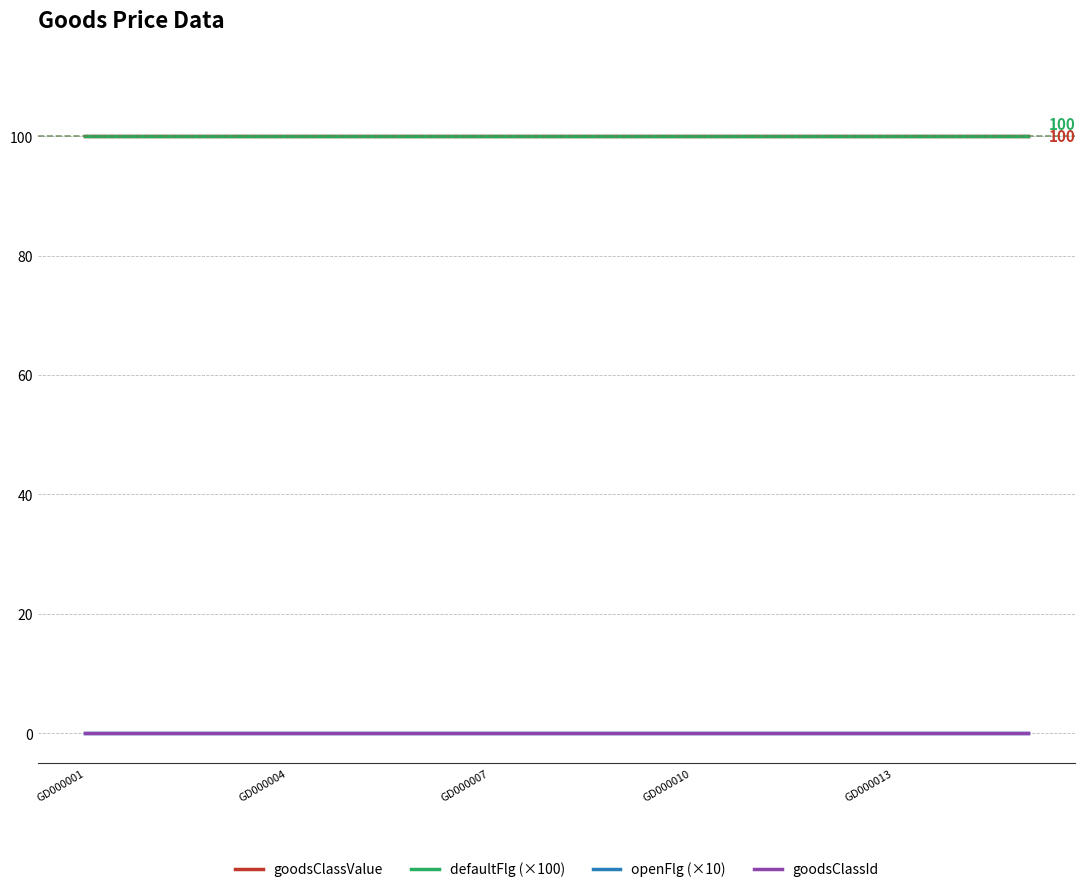

True or false: goodsClassValue and defaultFlg (×100) intersect in this chart.

False